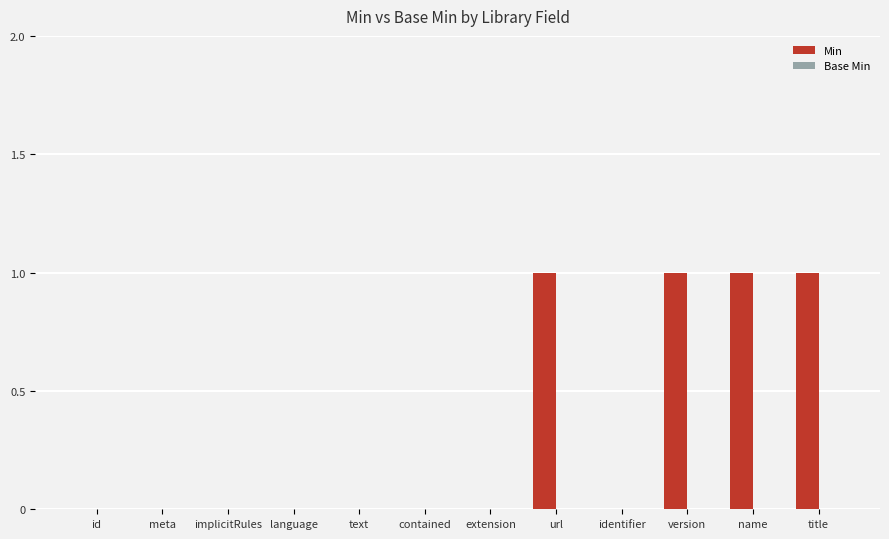

True or false: the data shows -1 at extension.

False